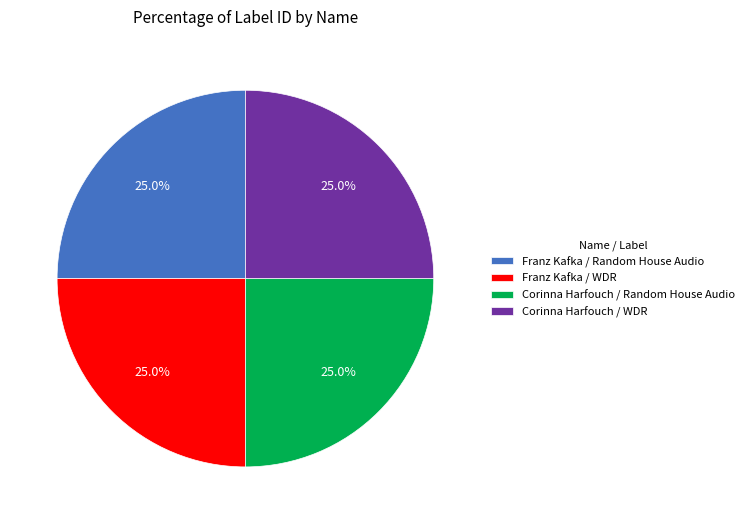

To the nearest percent, what is the difference between the largest and smallest slice percentages?

0%